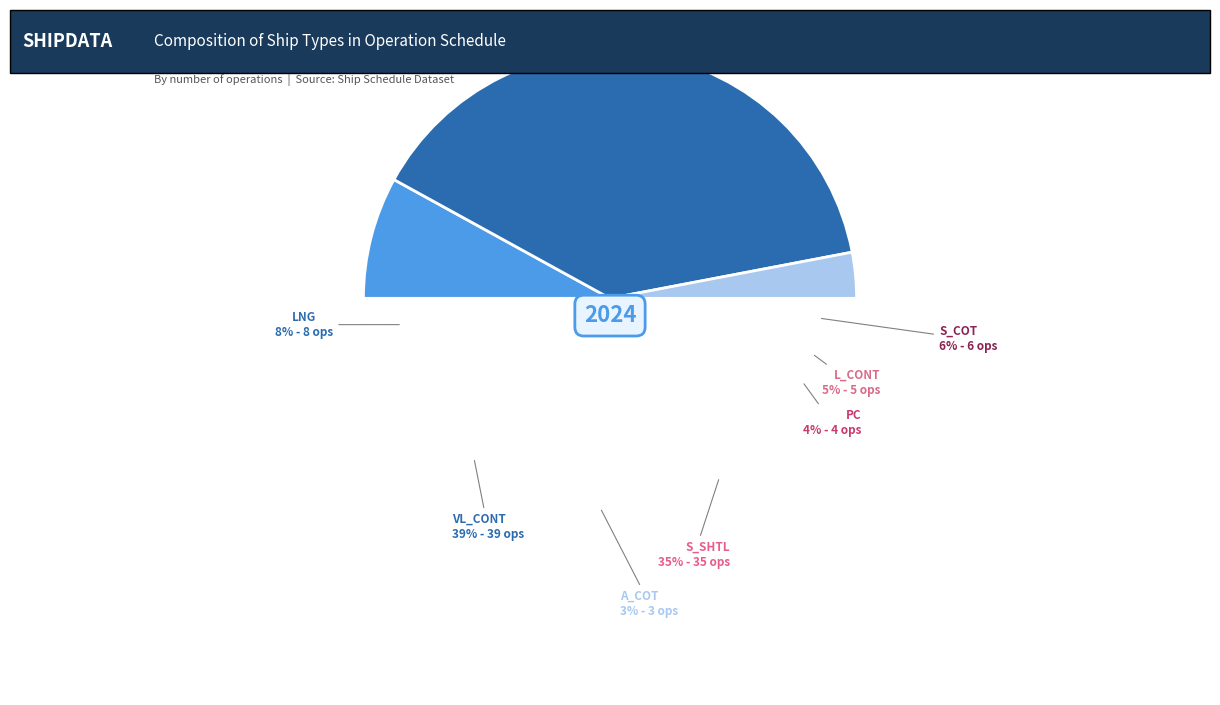

Which has a higher value, LNG or VL_CONT?

VL_CONT